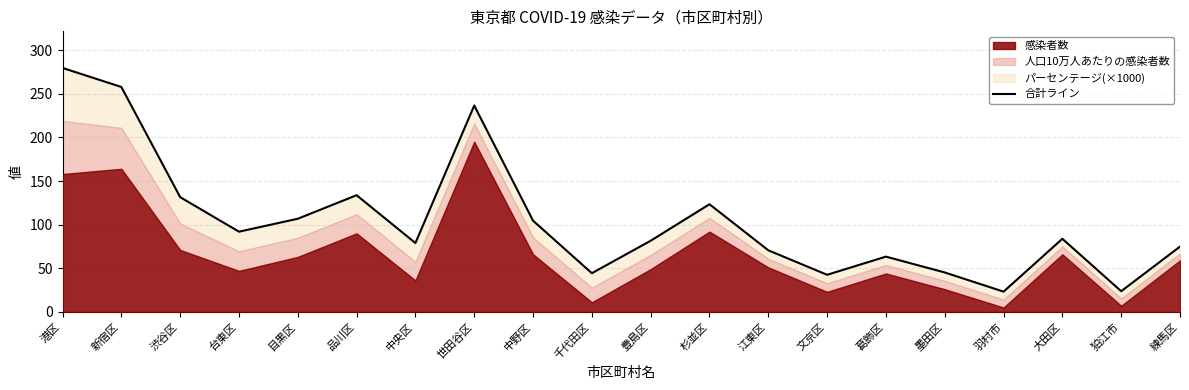

Which category has the highest value across all series?

港区